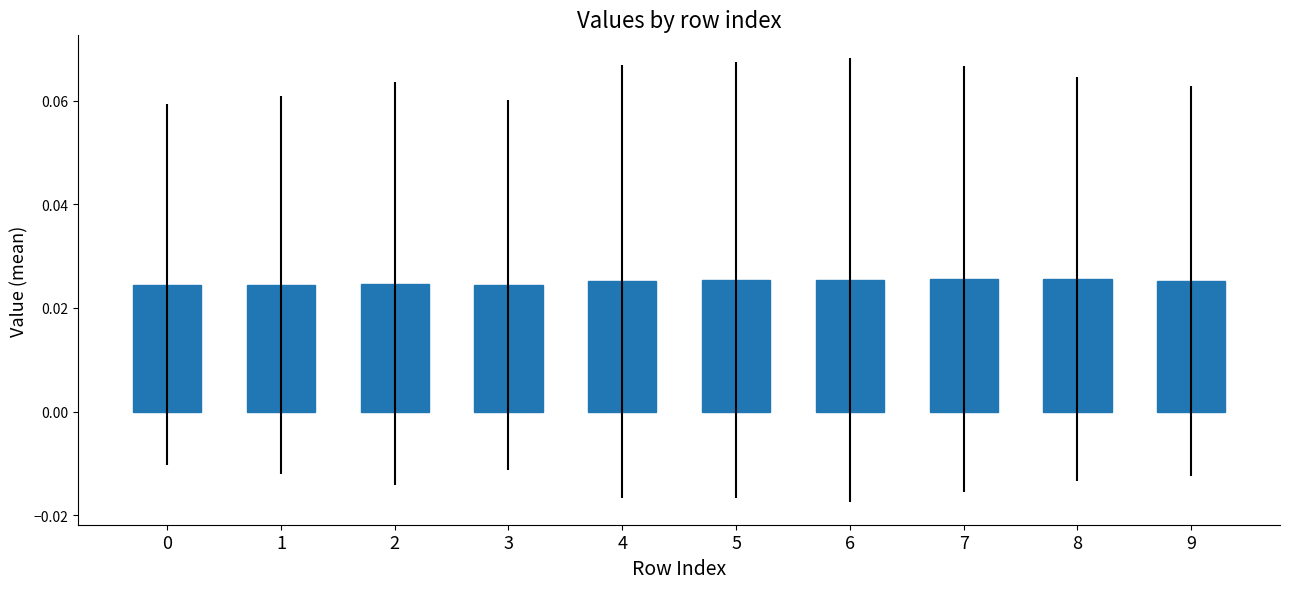

Count the values in the range 0 to 1.

10